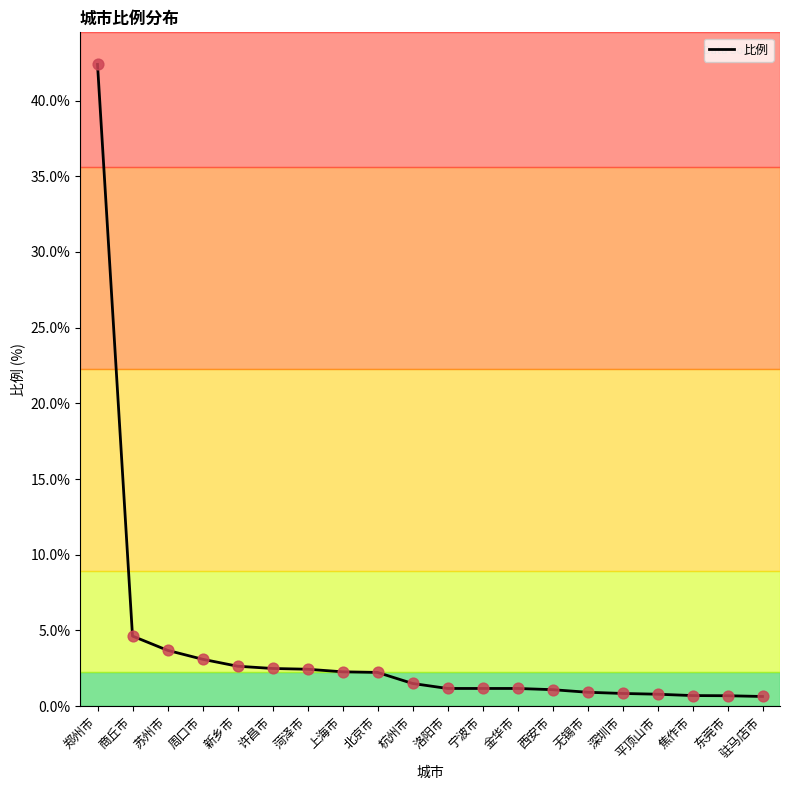

Approximately how many times larger is the value at 无锡市 compared to 北京市?

0.4